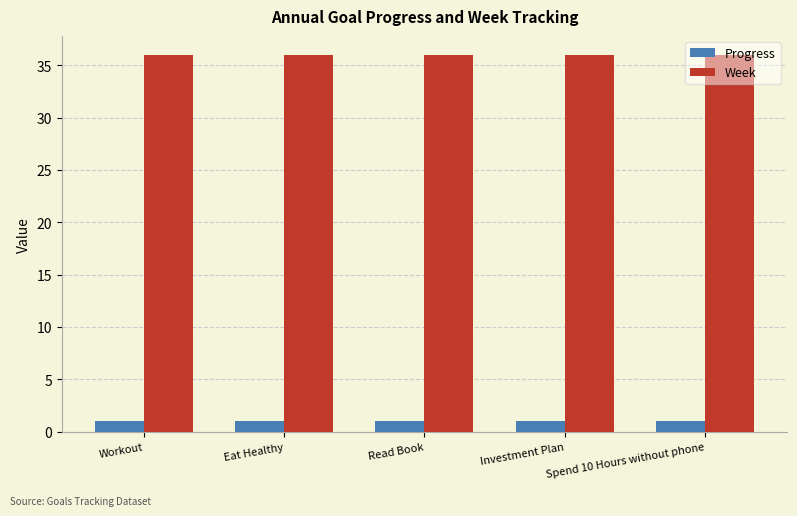

What is the minimum value for Progress?

1.0